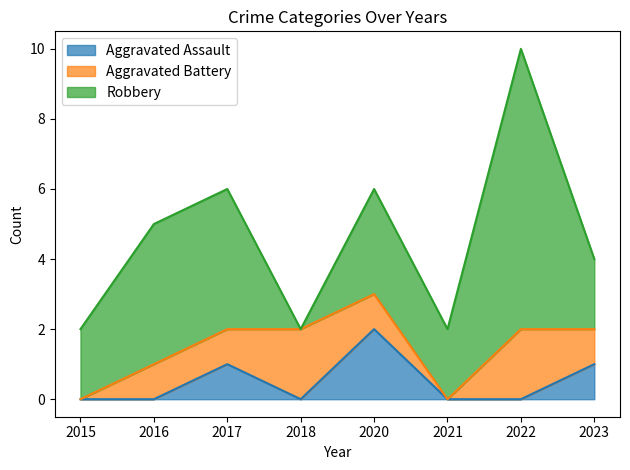

At which label is Aggravated Assault closest to 1?

2017